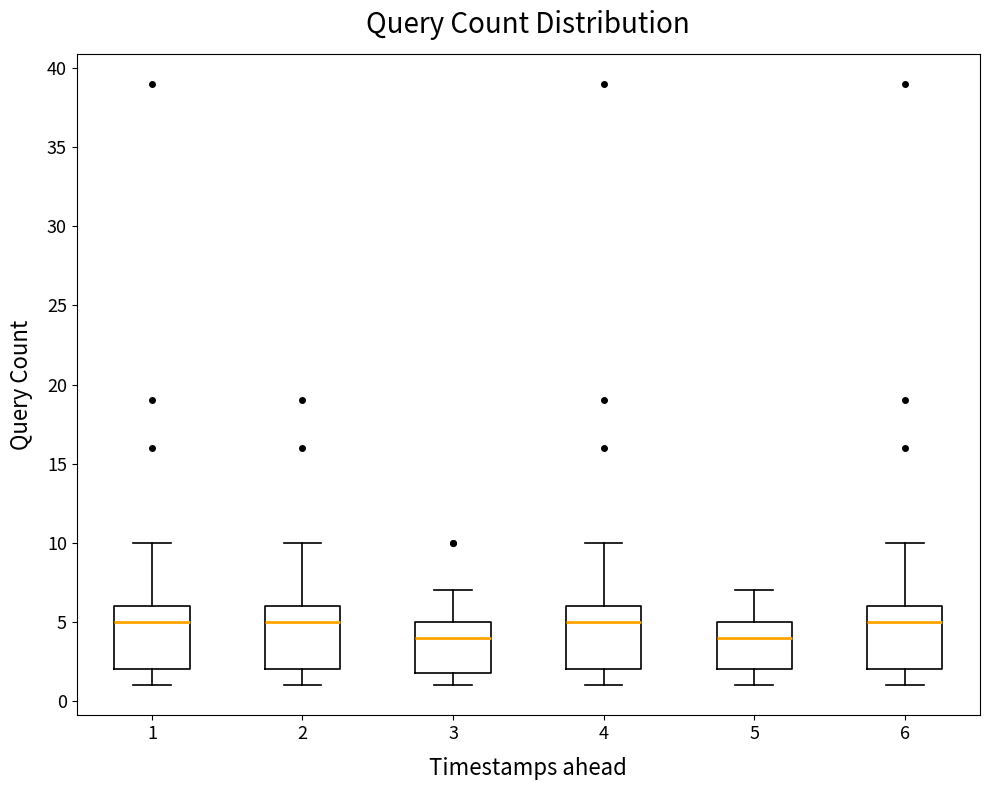

Where does the median line of the box at x = 5 sit on the y-axis? The values are not printed on the chart, so give them approximately, as read against the axis.

4